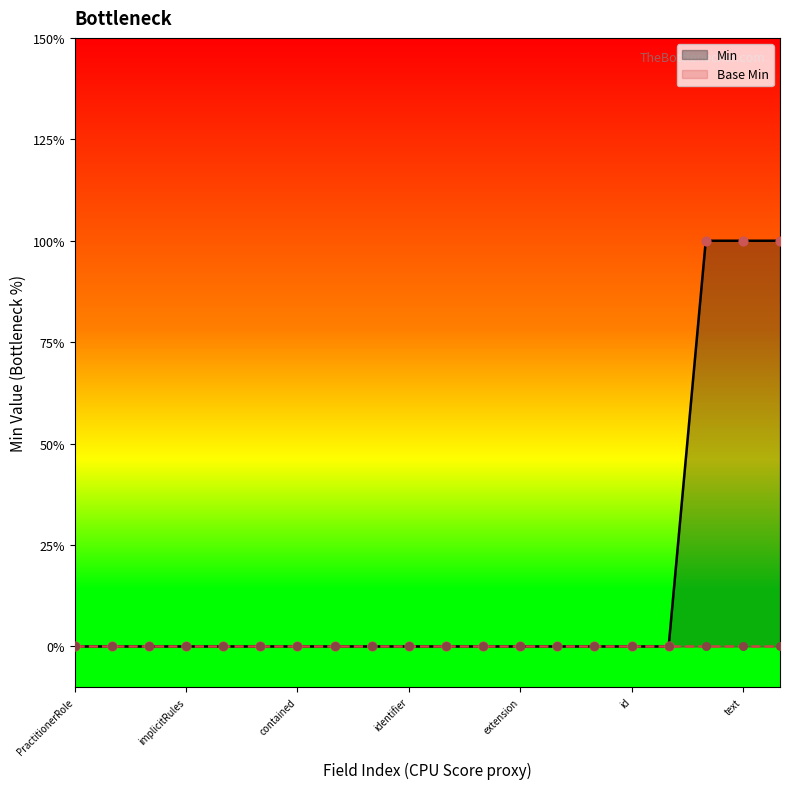

Which series has the widest spread of Y values?

Min